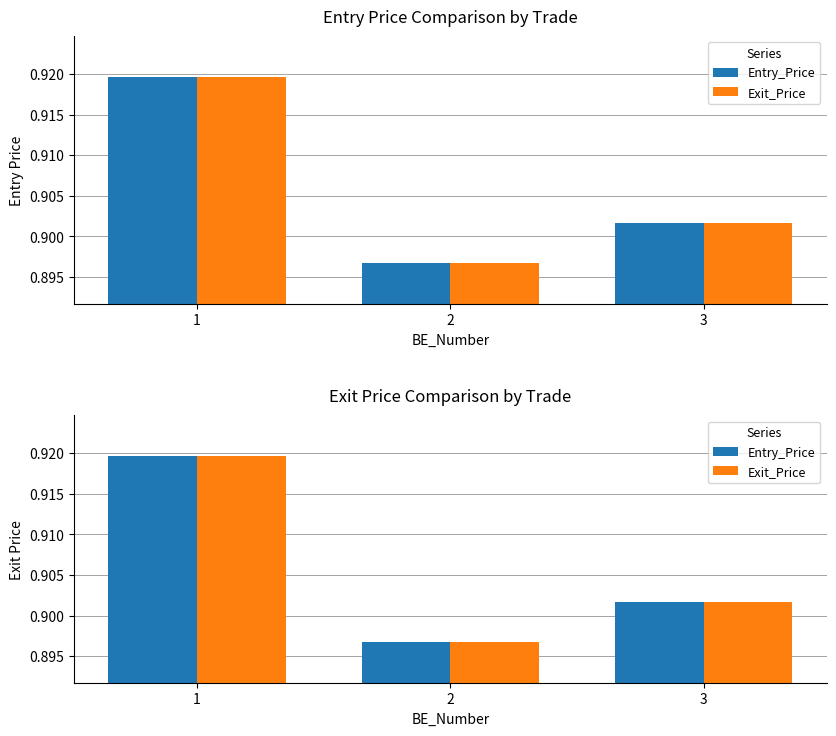

What is the sum of the Exit_Price values at 2 and 3?

1.8